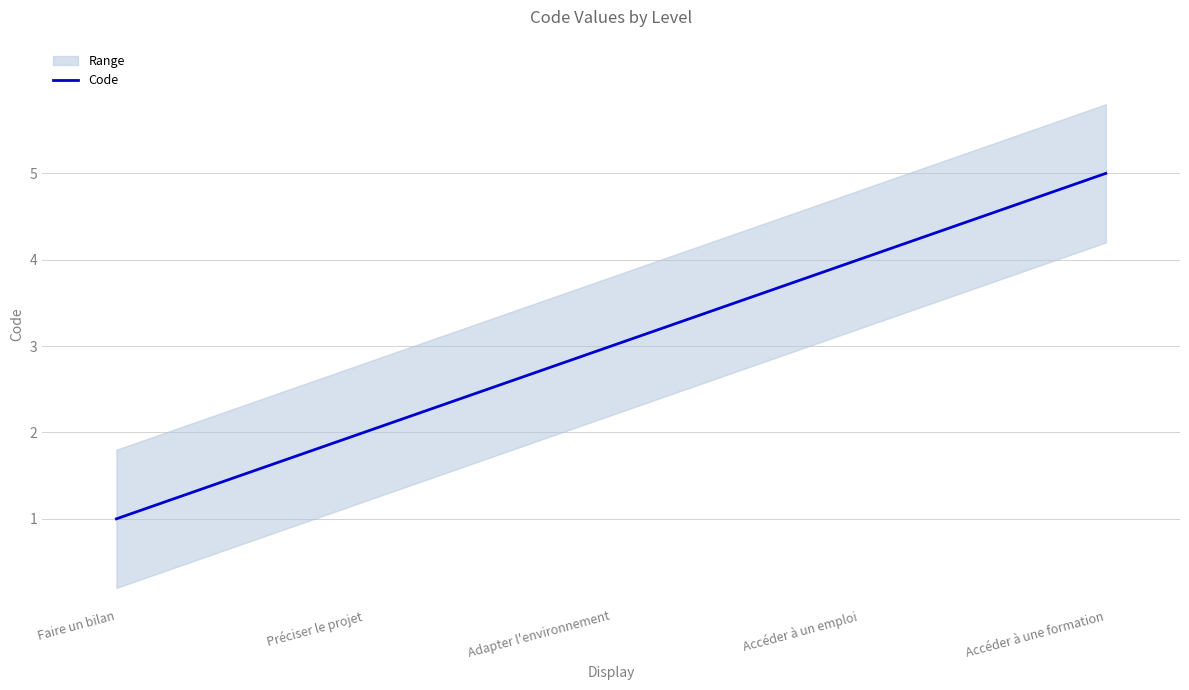

What is the value of the 5th point from the left?

5